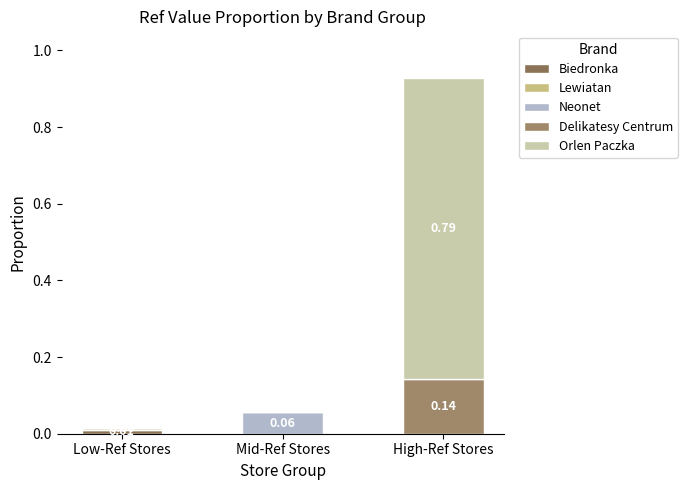

Does the chart contain stacked bars?

Yes